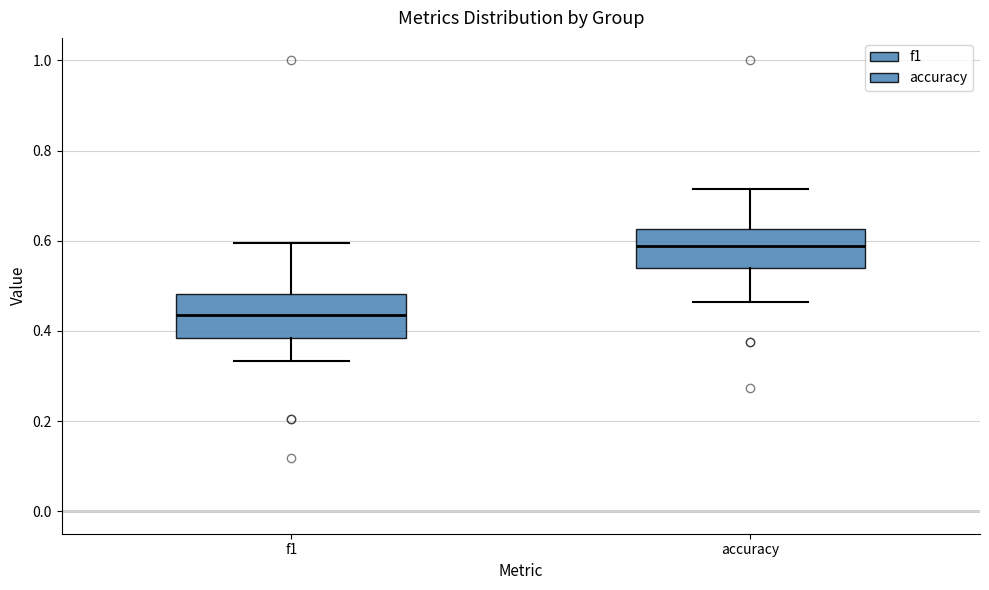

Reading left to right, transcribe this box plot: for each box, give where its median line is, the range the box spans, and where its two whiskers end, as read against the y-axis. The values are not printed on the chart, so give them approximately, as read against the axis.

f1: median 0.44, box 0.38 to 0.48, whiskers 0.34 to 0.60
accuracy: median 0.58, box 0.54 to 0.62, whiskers 0.46 to 0.72